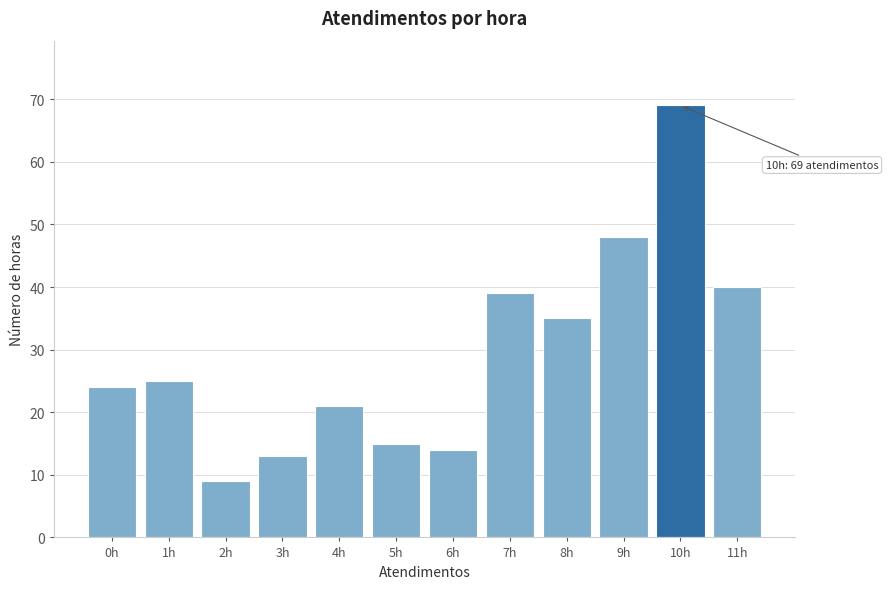

Reading left to right, transcribe all the data shown in this chart.

24	25	9	13	21	15	14	39	35	48	69	40